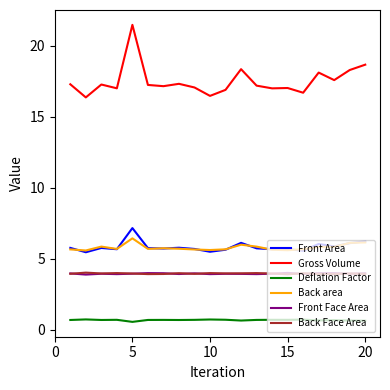

True or false: Deflation Factor and Front Area intersect in this chart.

False